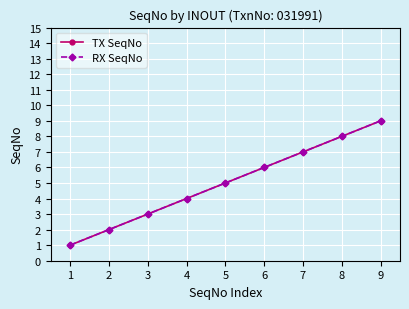

Does the chart have visible grid lines?

Yes